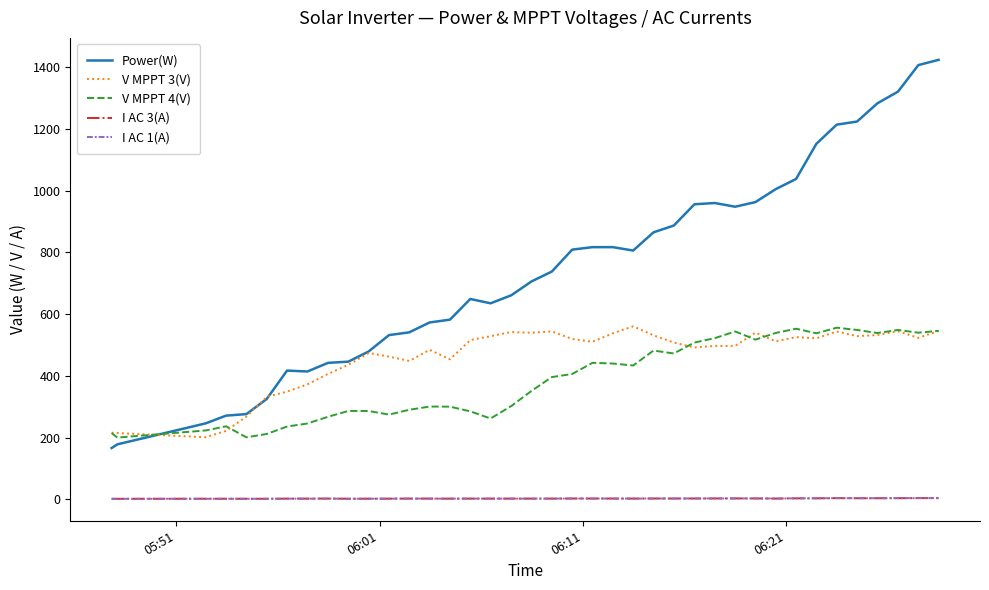

True or false: I AC 1(A) and Power(W) cross at least once.

False